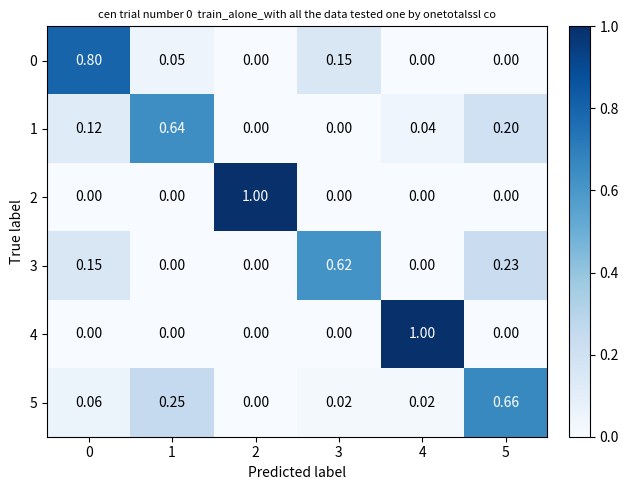

Which has a higher value, 1 or 3?

3